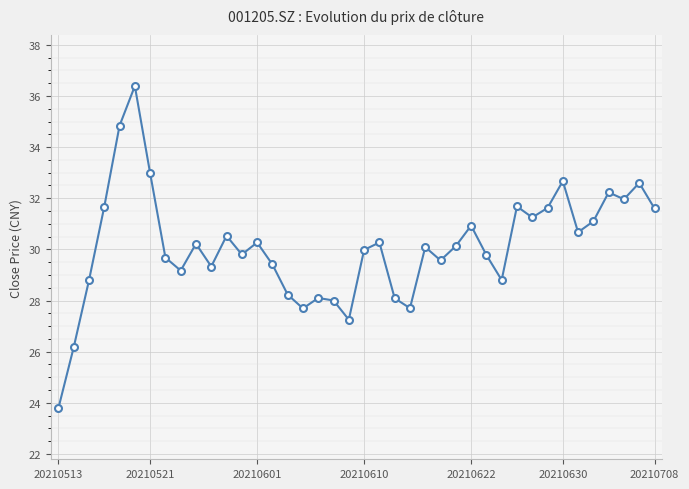

What is the smallest value displayed?

23.8